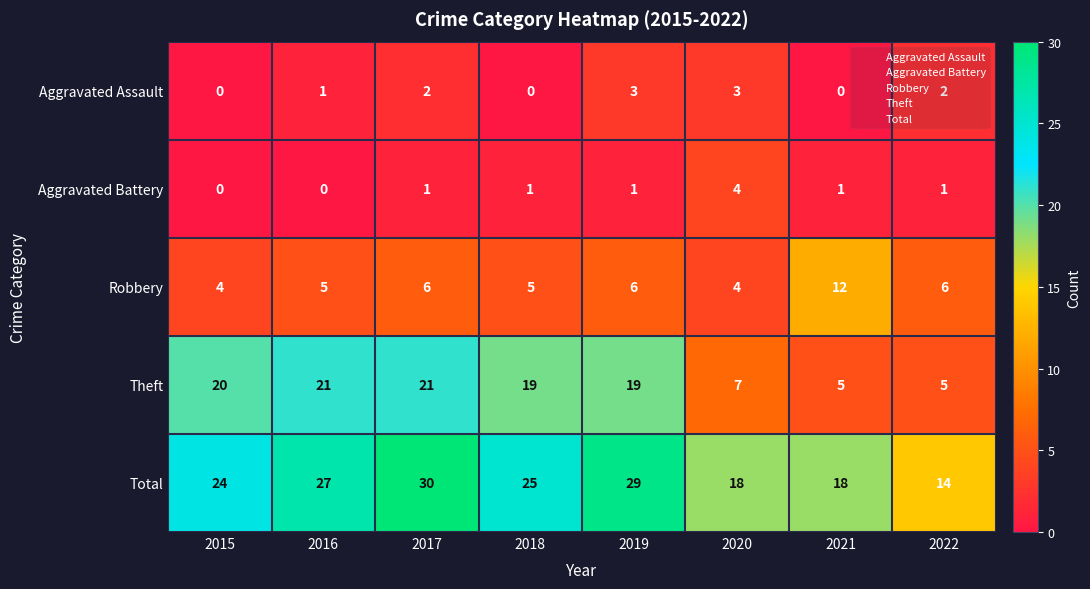

What is the difference between the second highest and second lowest values in the Aggravated Assault series?

3